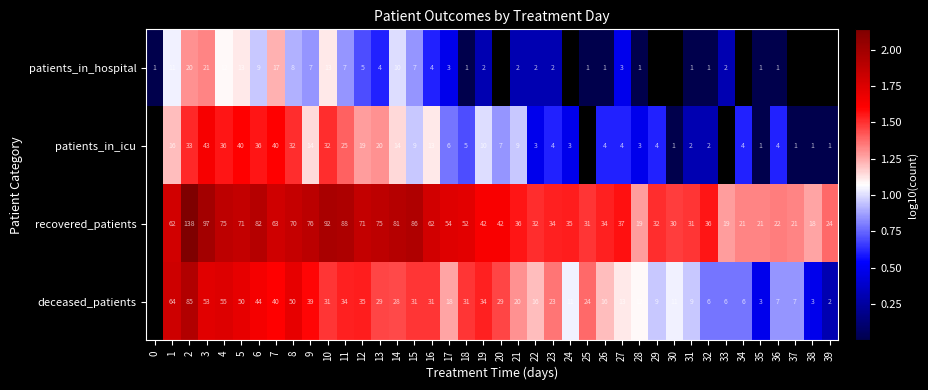

Which has a higher value, 27 or 33?

27